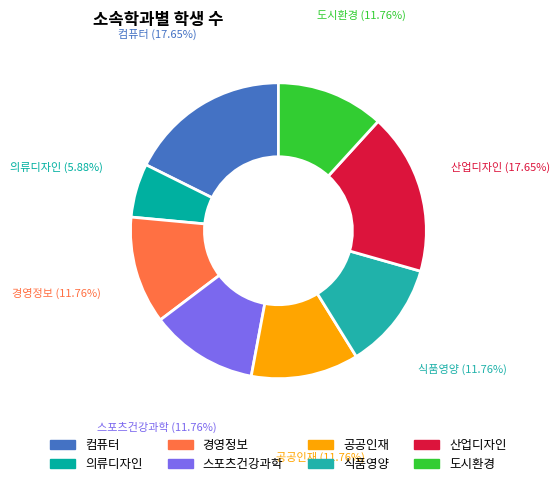

Between 의류디자인 and 컴퓨터, which is larger?

컴퓨터